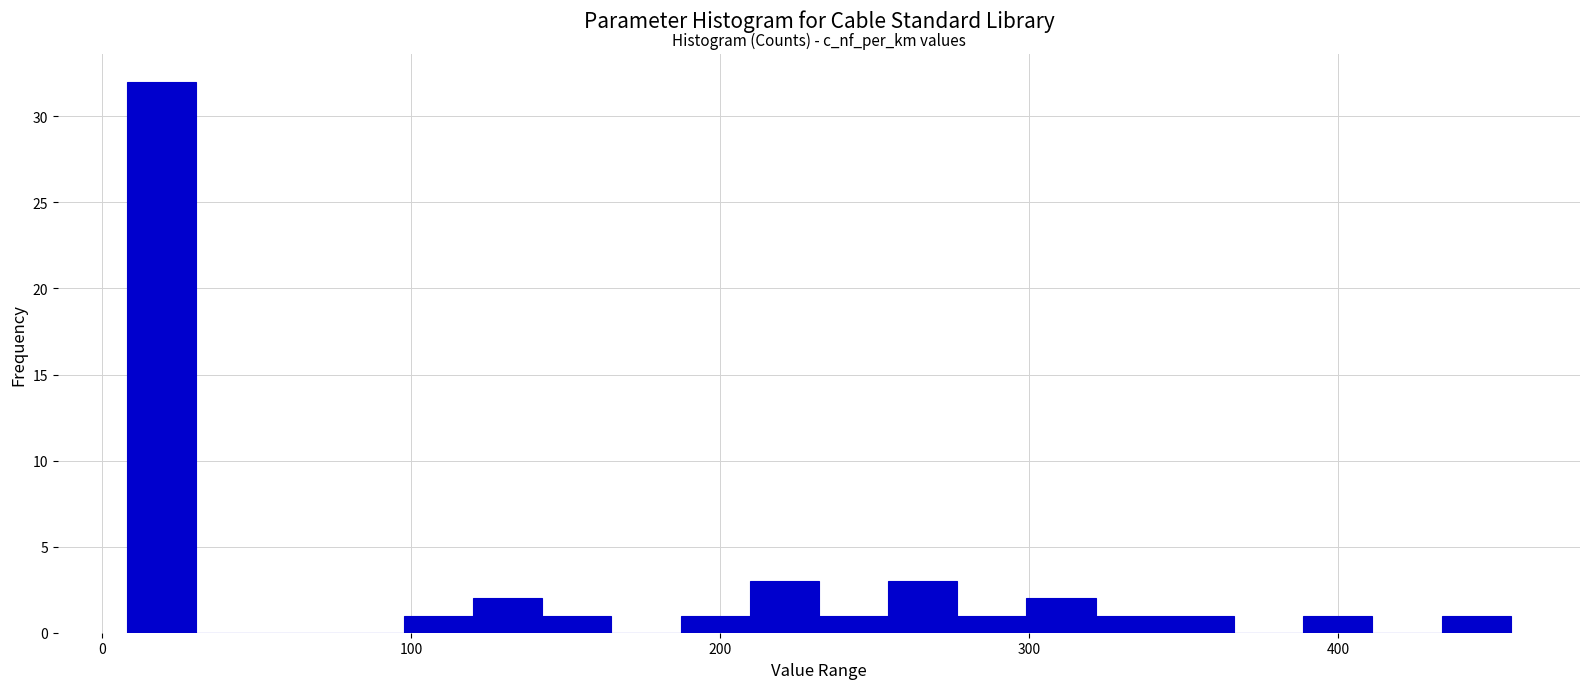

Read against the x-axis, roughly where is the centre of the tallest bar?

20